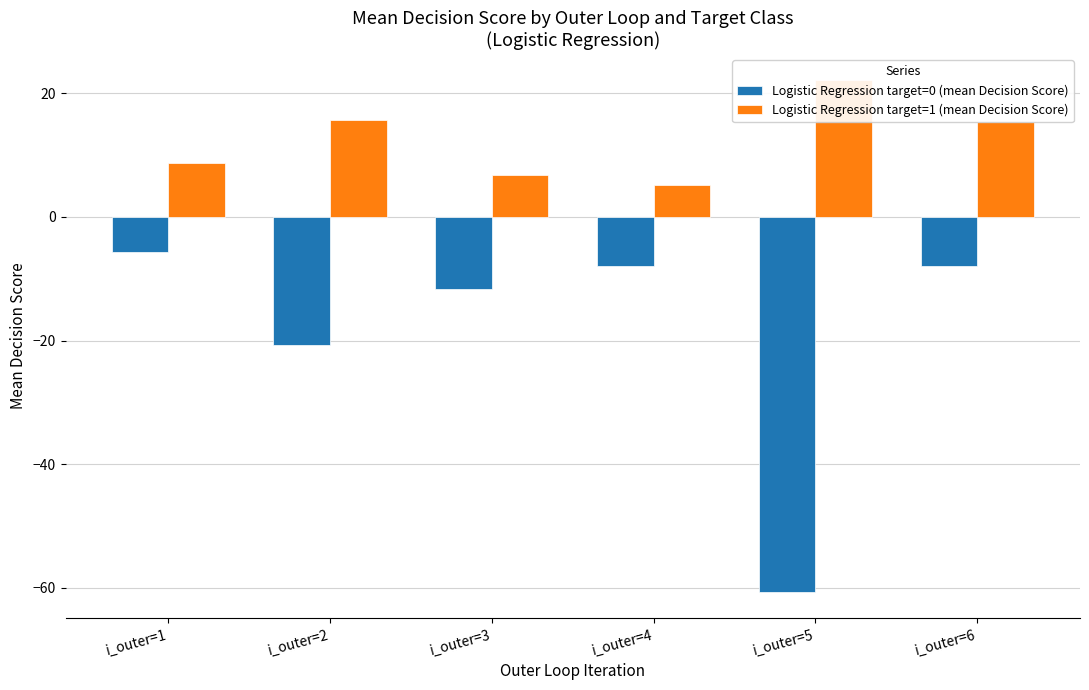

At i_outer=4, list the series in order from largest to smallest.

Logistic Regression target=1 (mean Decision Score), Logistic Regression target=0 (mean Decision Score)